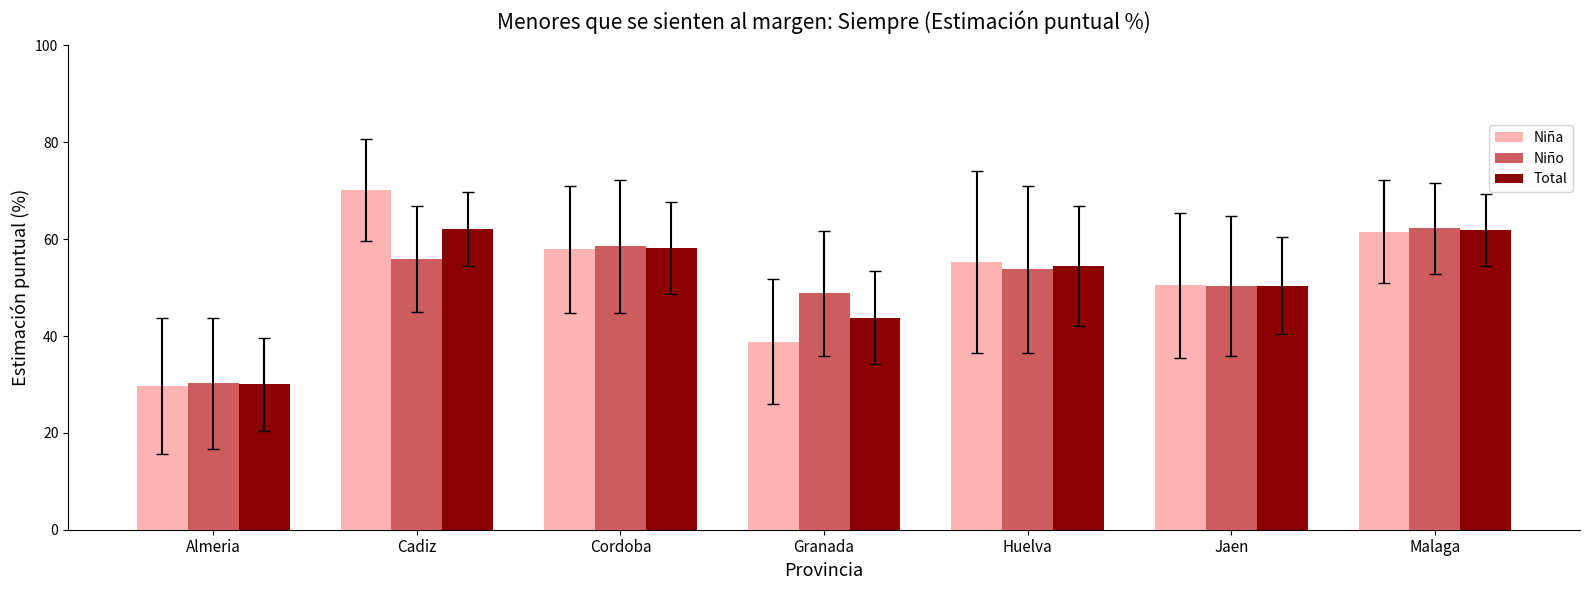

At how many categories does at least one series exceed 43?

6